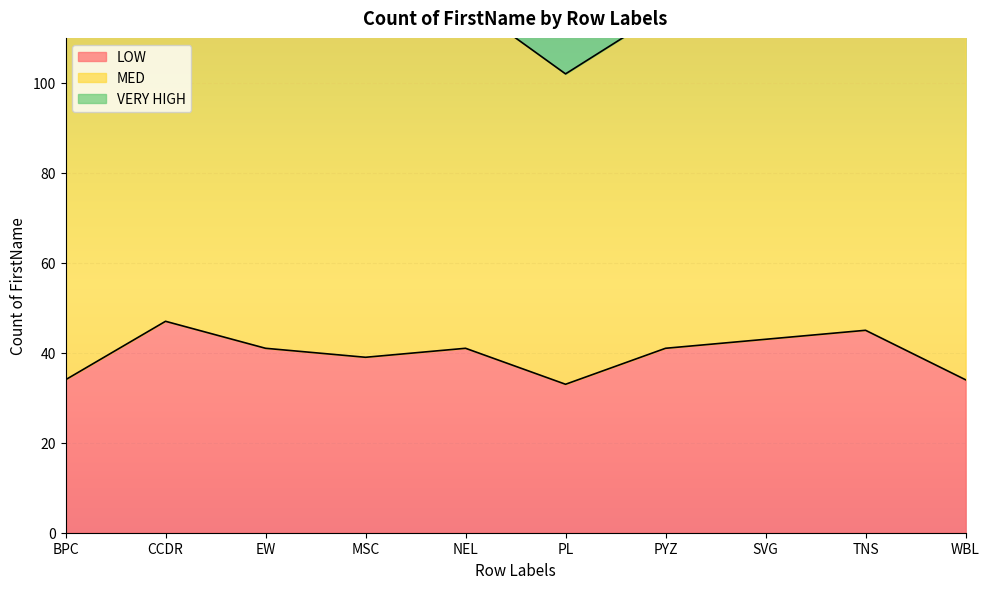

What is the smallest value displayed?

9